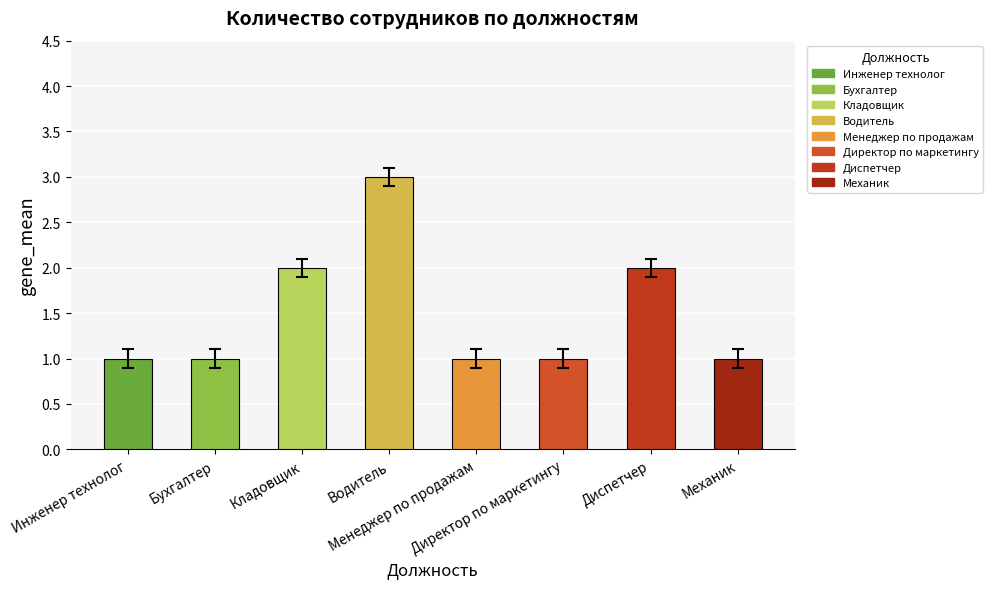

Is it true that the value at Механик is 1?

True